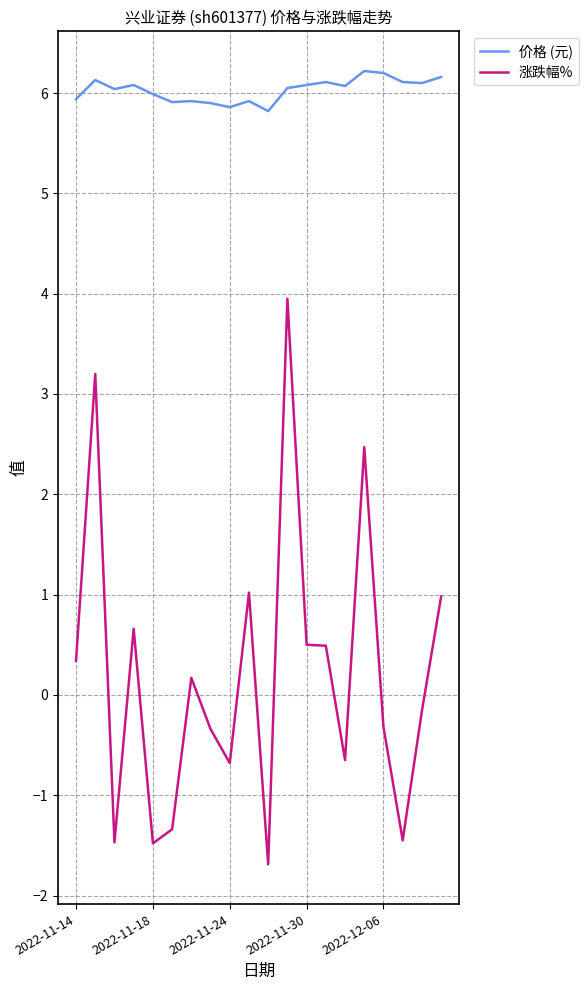

Rank the series by their average value, from highest to lowest.

价格 (元), 涨跌幅%